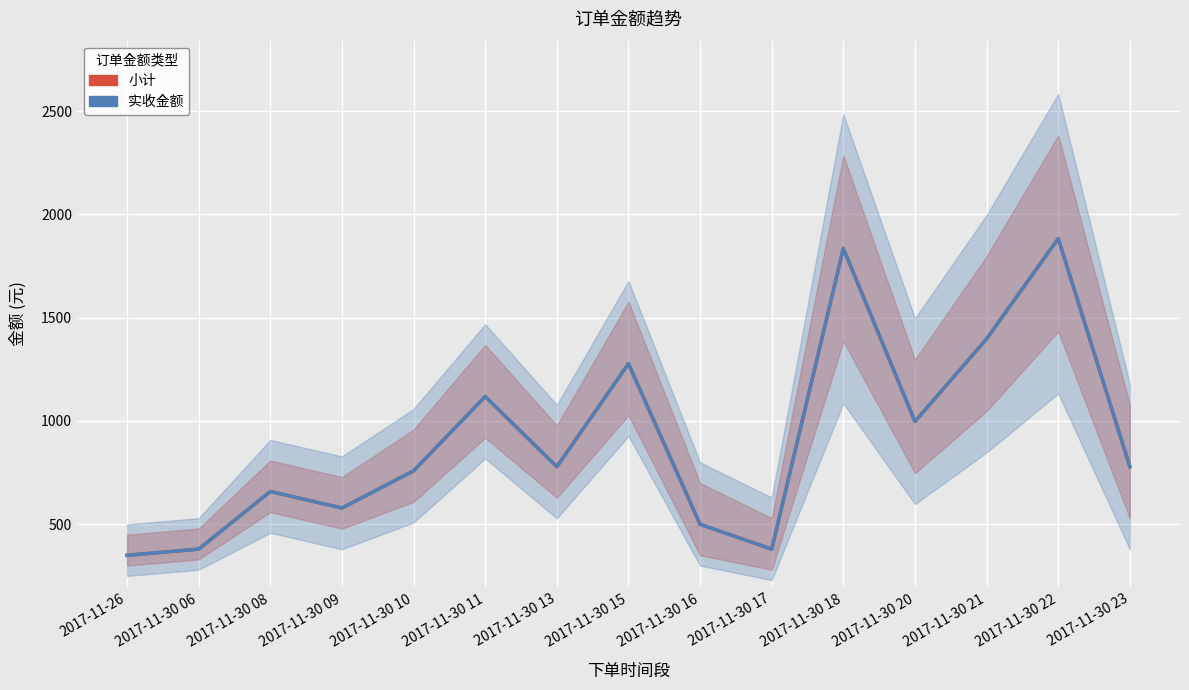

At which category is the sum across all series the highest?

2017-11-30 22